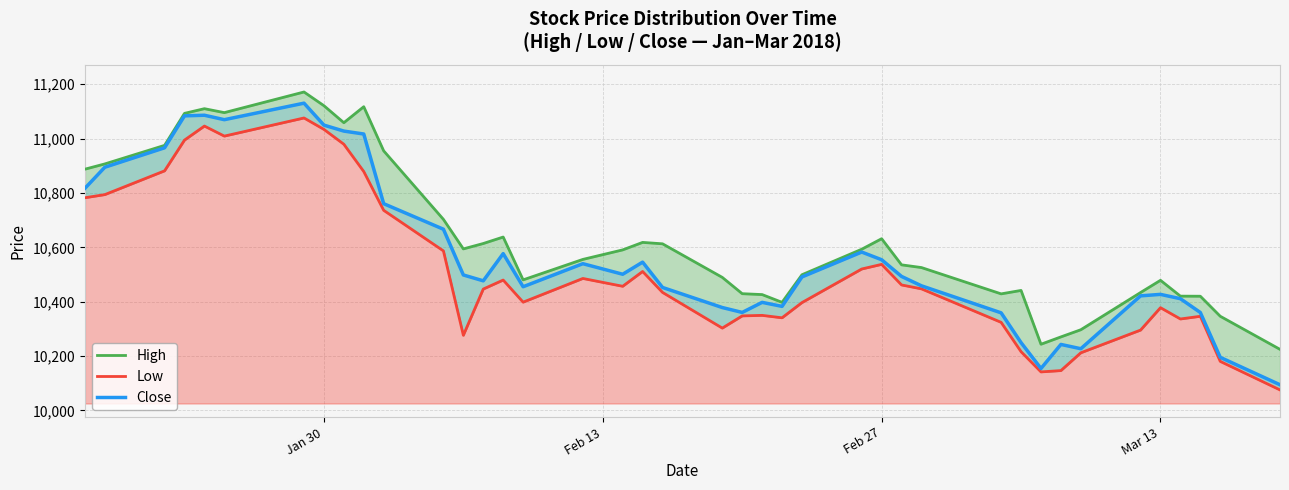

True or false: Close has more than 0 points higher than both neighbors.

True